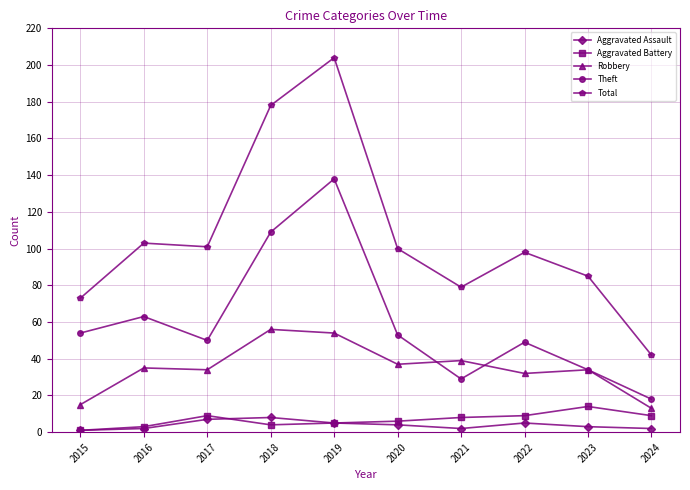

True or false: Aggravated Assault and Theft intersect in this chart.

False